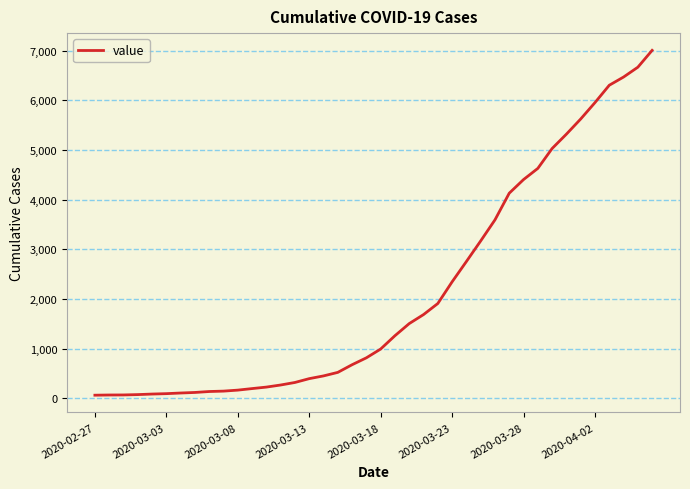

How many distinct data groups are displayed?

1